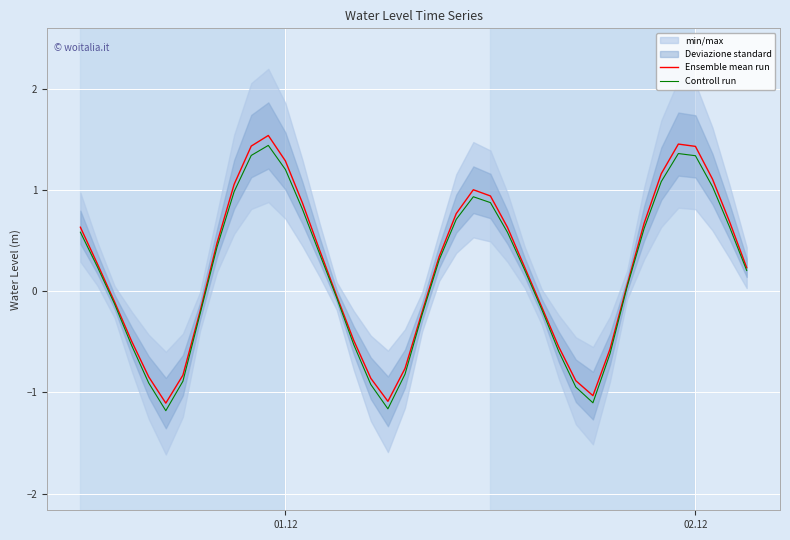

How many values in Ensemble mean run are above zero?

23